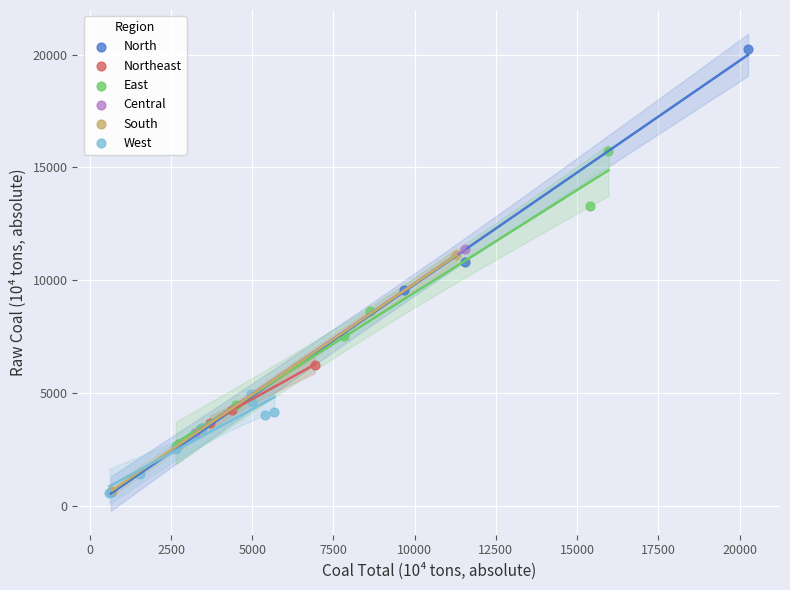

Which series reaches the maximum Y coordinate?

North